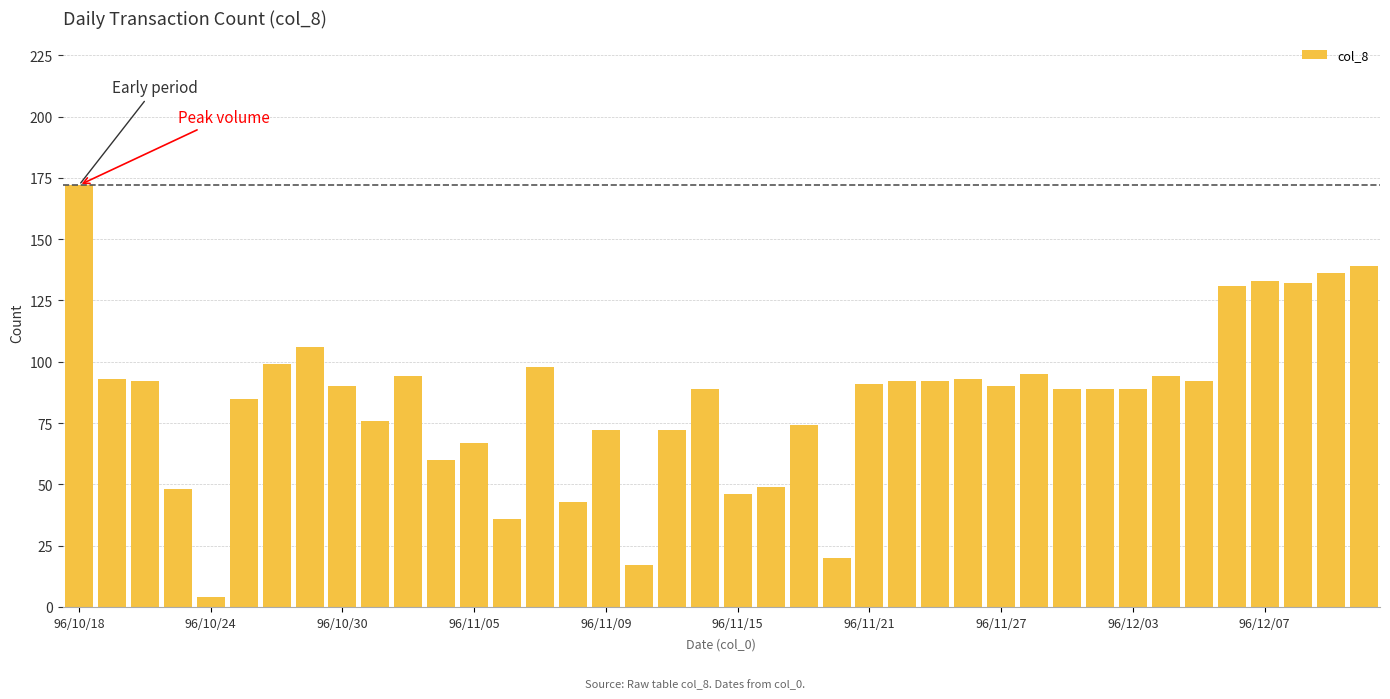

What is the sum of all values?

3379